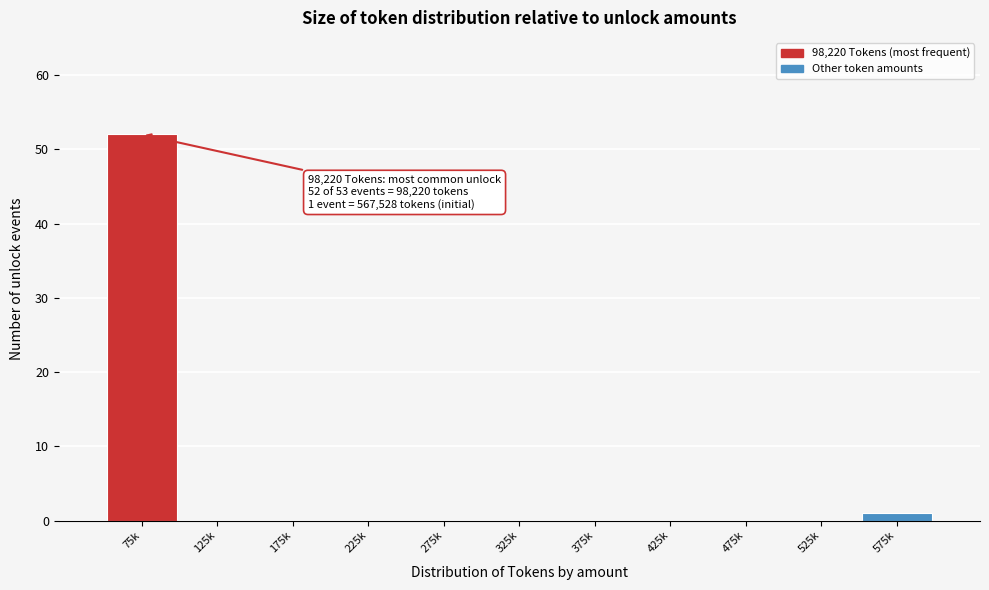

Reading right to left, extract all data points from this chart.

575k=1	525k=0	475k=0	425k=0	375k=0	325k=0	275k=0	225k=0	175k=0	125k=0	75k=52